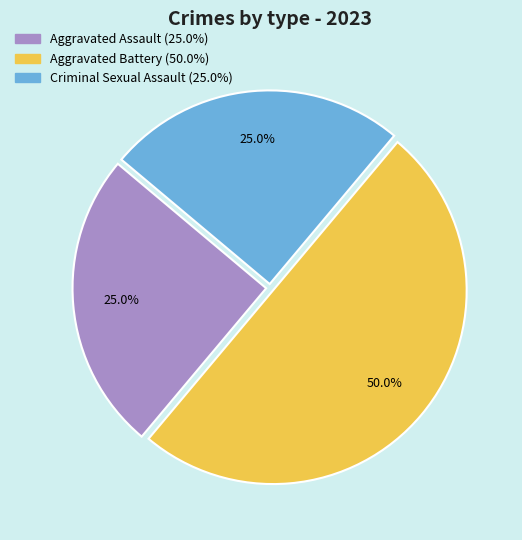

Does Criminal Sexual Assault account for over 50% of the chart?

No